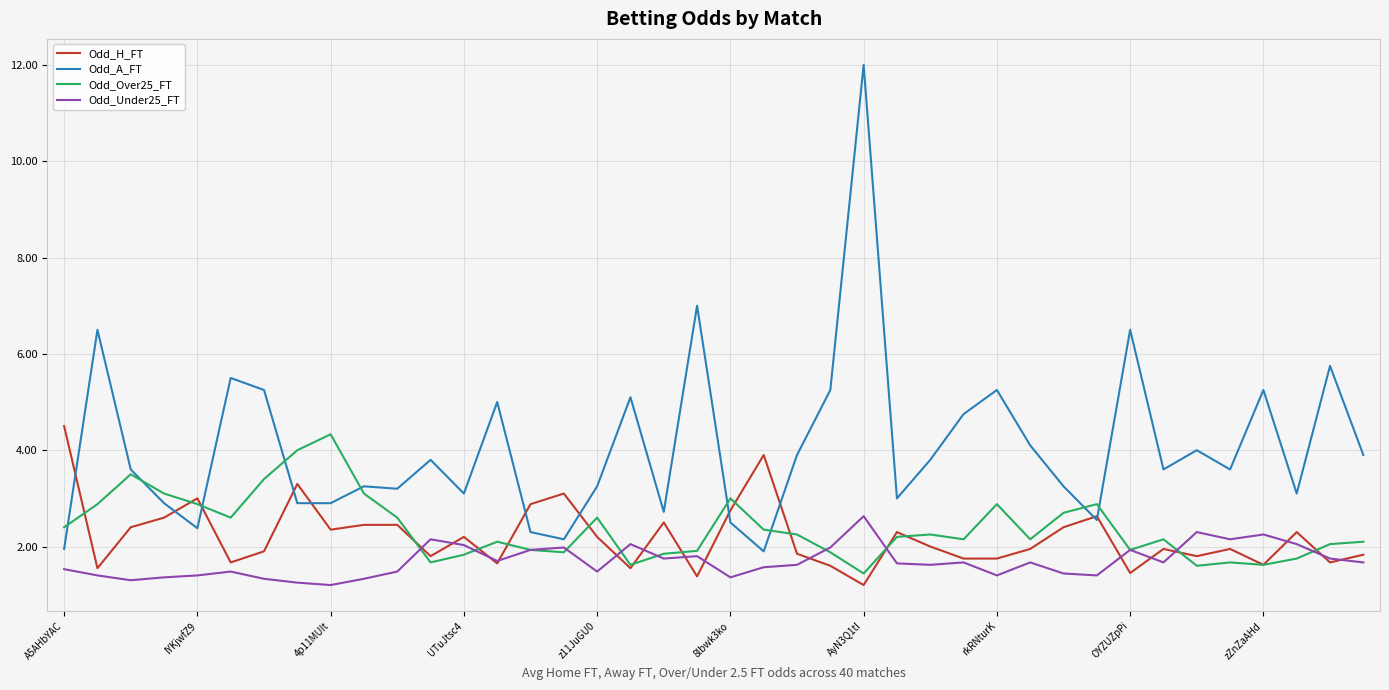

At how many categories does at least one series exceed 9?

1